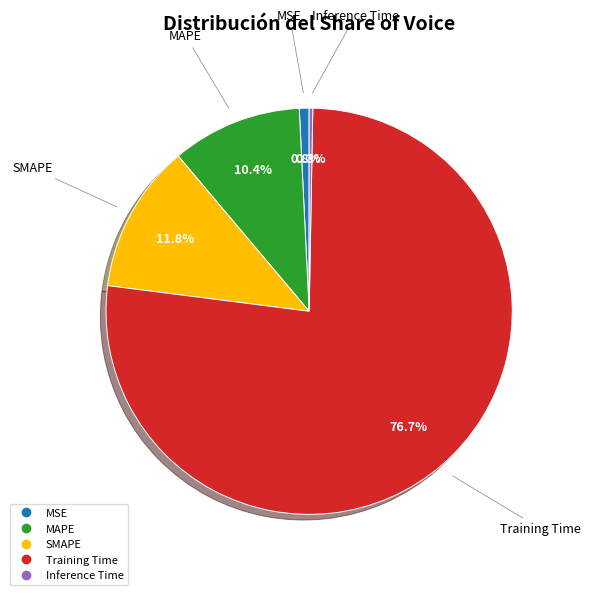

To the nearest percent, what portion does MAPE represent?

10%